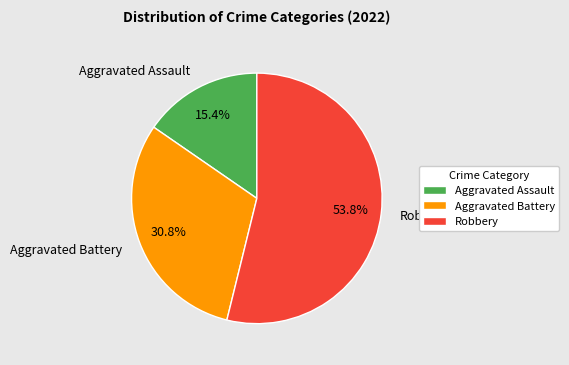

The Robbery slice represents 54% of the pie. True or false?

True